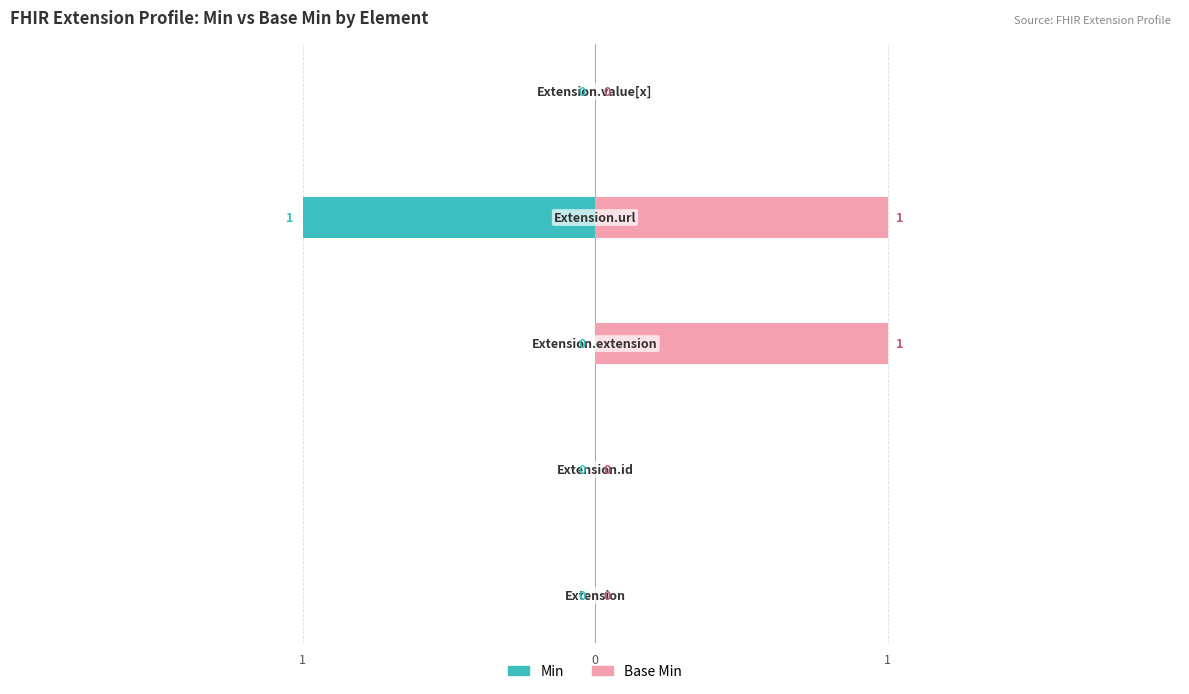

What is the difference between the Min values at Extension.url and Extension.id?

1